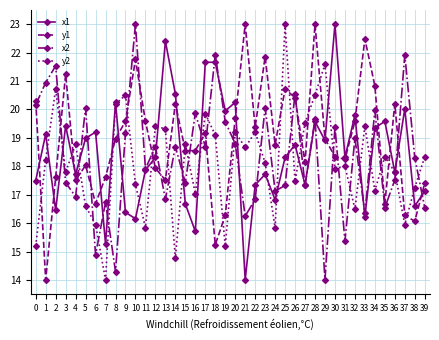

Does the chart display data point markers on the line(s)?

Yes